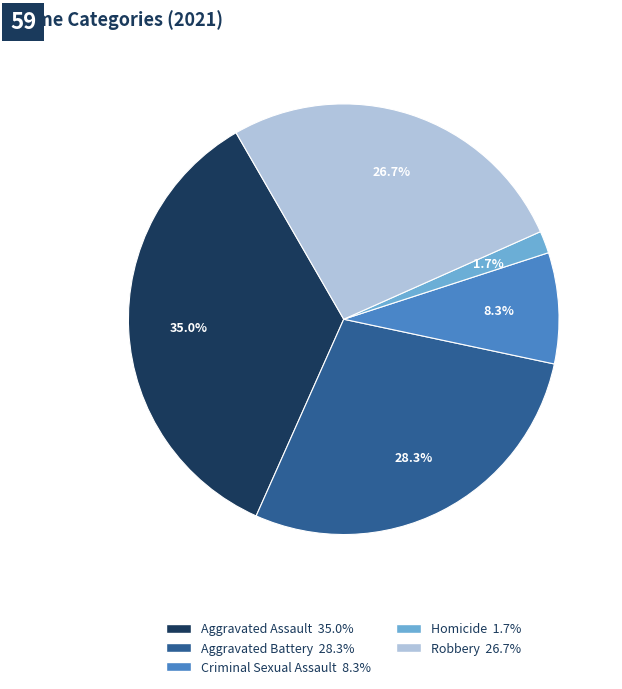

Is Criminal Sexual Assault the majority of the pie?

No